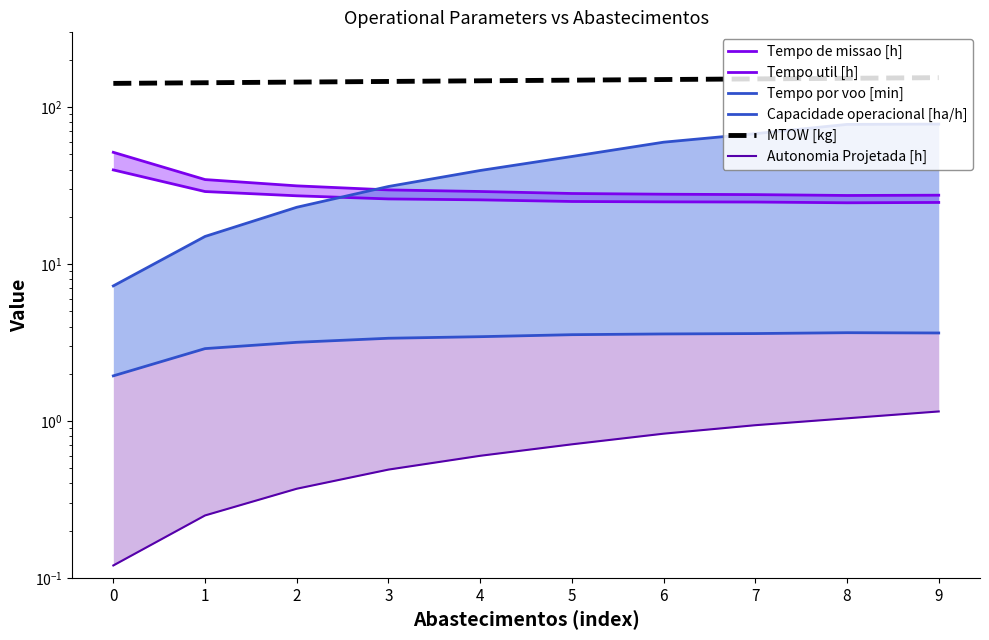

How many distinct data groups are displayed?

6